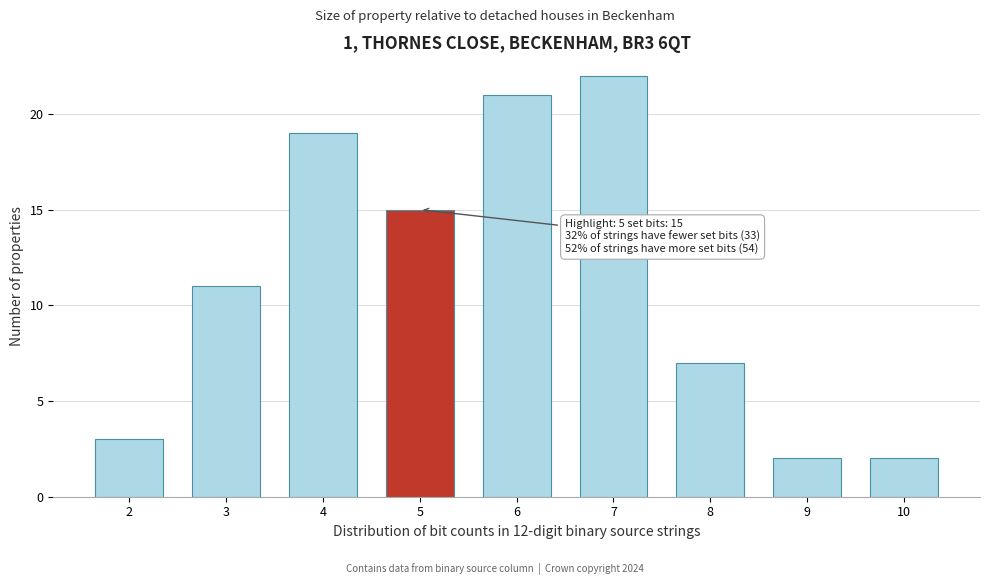

Reading left to right, what are all the values shown in this chart?

2=3	3=11	4=19	5=15	6=21	7=22	8=7	9=2	10=2